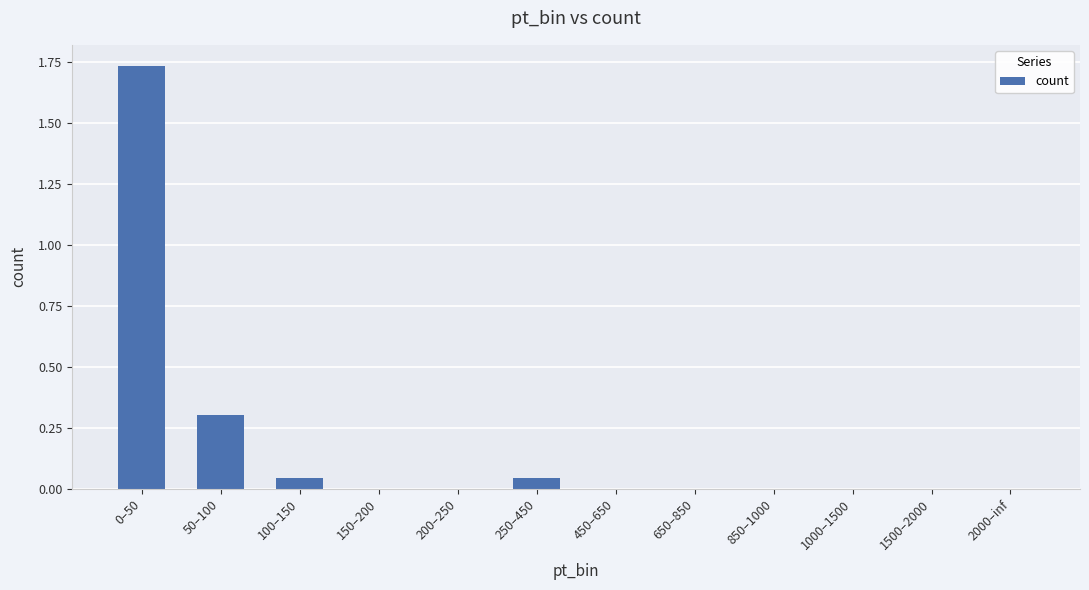

The chart shows a value of 0.0 at 200–250. True or false?

True